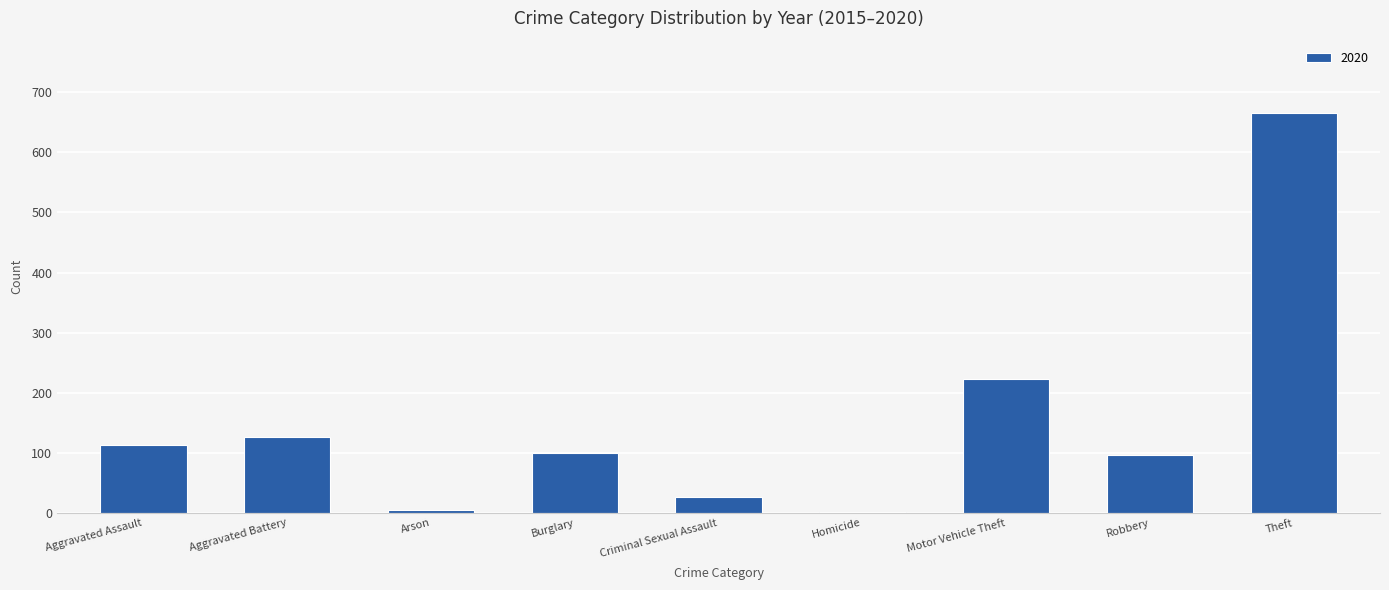

How many data points does each series have?

9